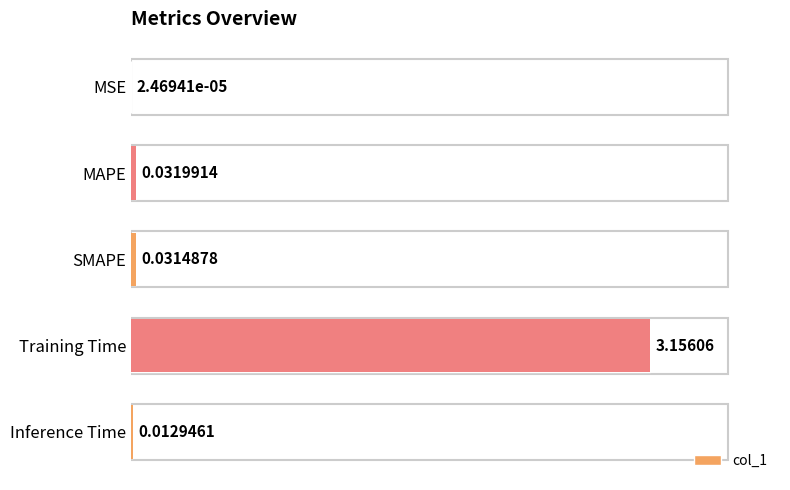

Reading left to right, list all the values displayed in this chart.

0.0	0.0	0.0	3.2	0.0